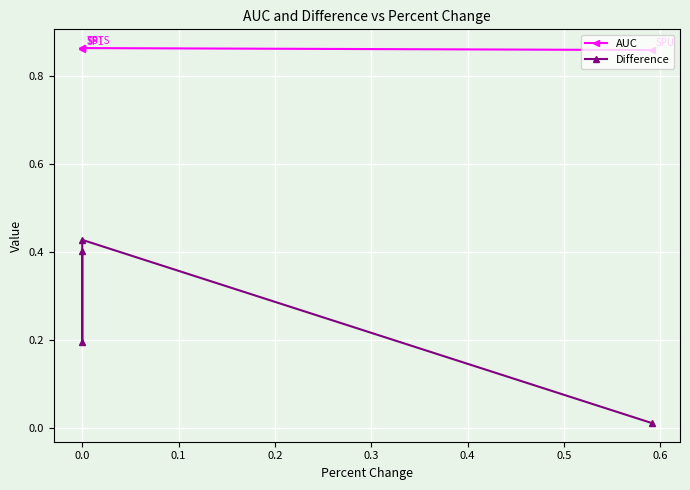

Reading left to right, what are all the values shown in this chart?

AUC: 0.9	0.9	0.9	0.9
Difference: 0.4	0.2	0.4	0.0